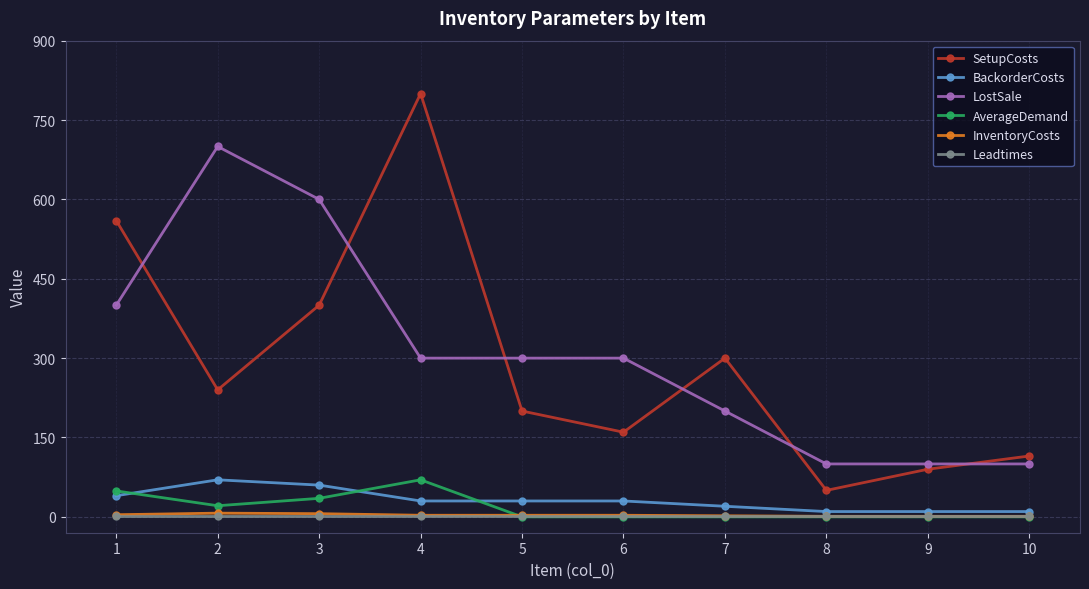

True or false: LostSale and SetupCosts cross at least once.

True